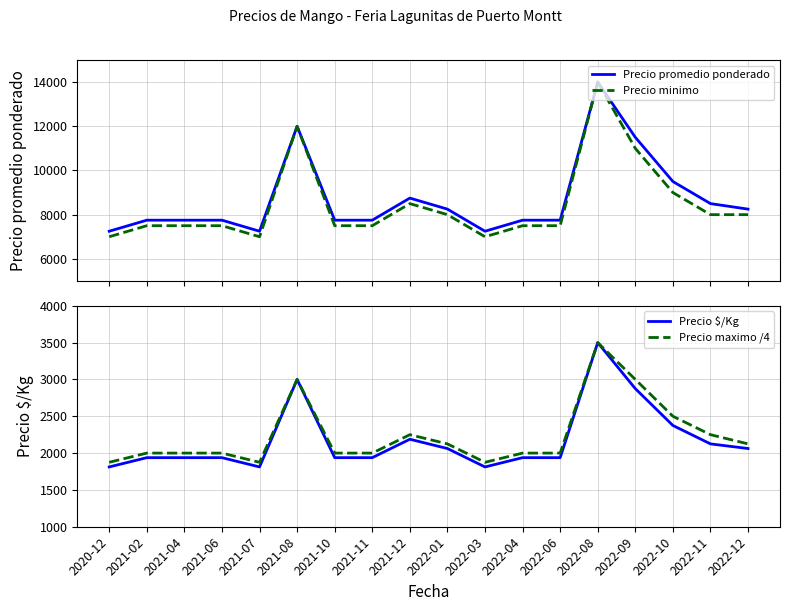

List the labels in order of Precio maximo /4 value, largest first.

2022-08, 2021-08, 2022-09, 2022-10, 2021-12, 2022-11, 2022-01, 2022-12, 2021-02, 2021-04, 2021-06, 2021-10, 2021-11, 2022-04, 2022-06, 2020-12, 2021-07, 2022-03